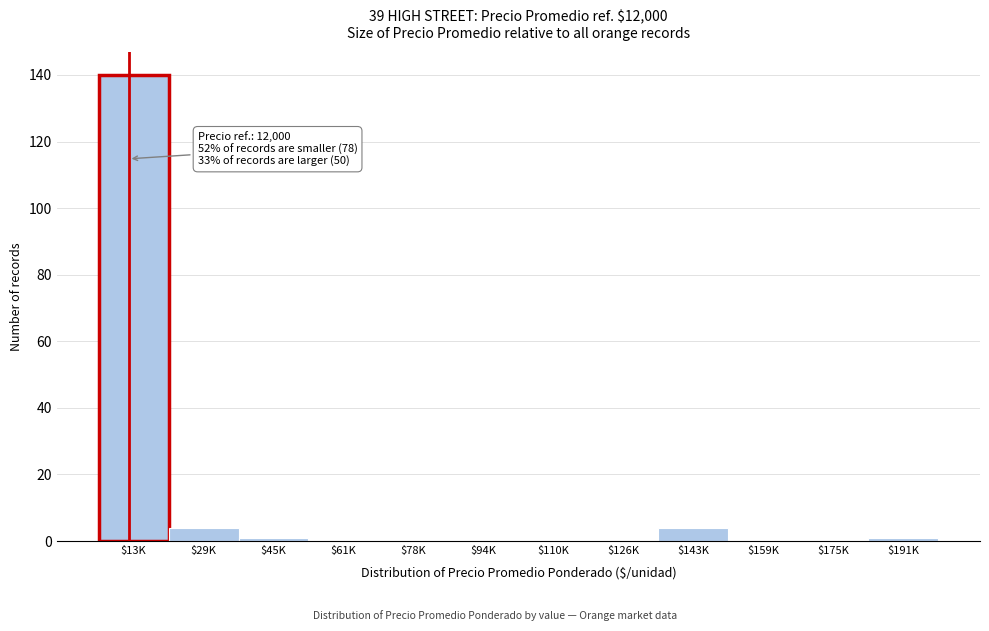

What is the sum of all values?

150